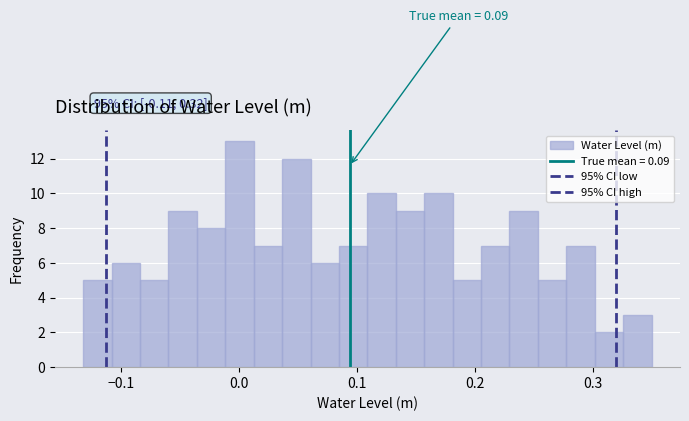

Around what value on the x-axis is the tallest bar? Give the approximate position of its centre, as read against the axis.

0.00